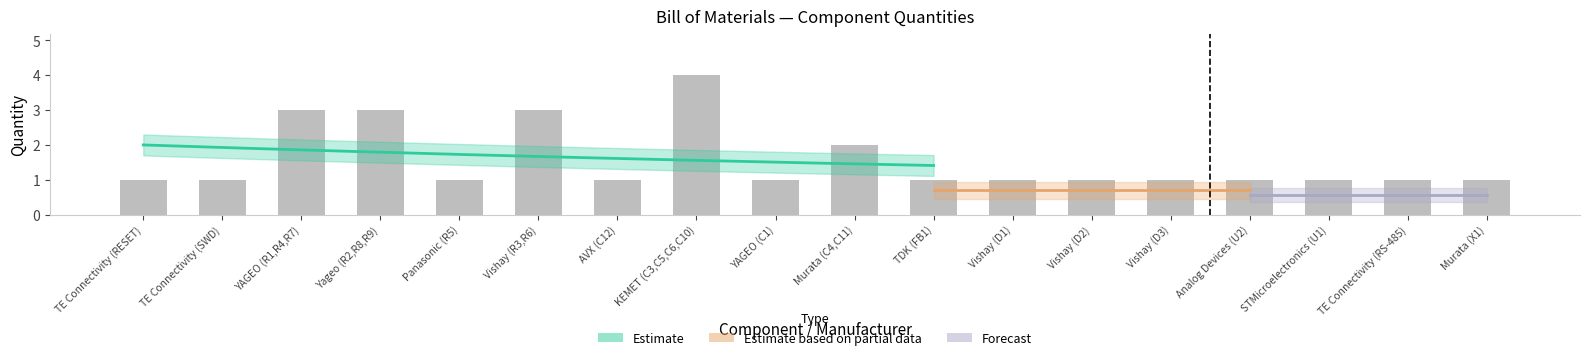

What is the value of the 8th bar from the left?

4